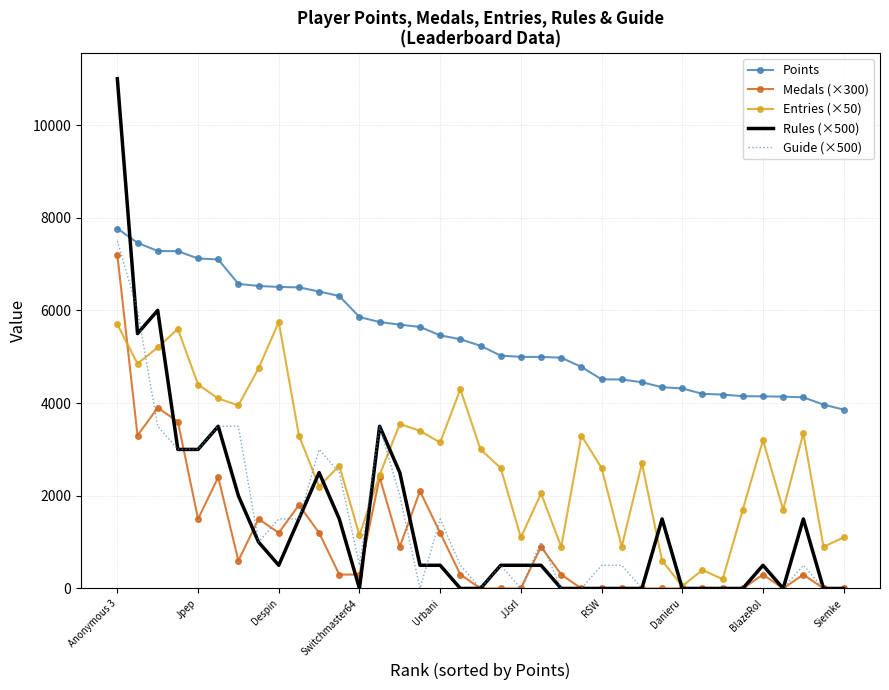

Which series has the largest total across all categories?

Points